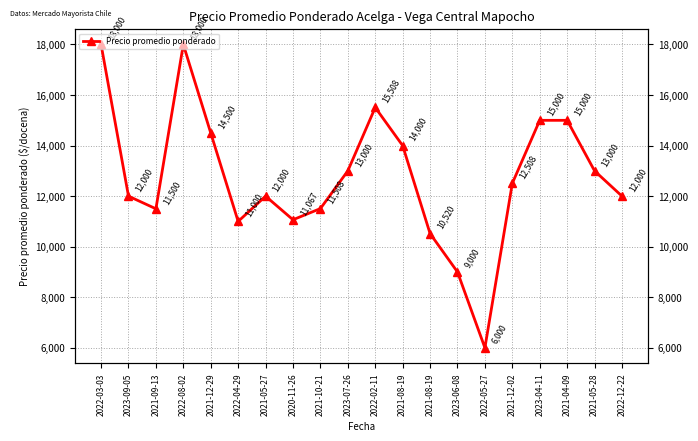

What is the change in value from 2023-06-08 to 2021-12-02?

+3508